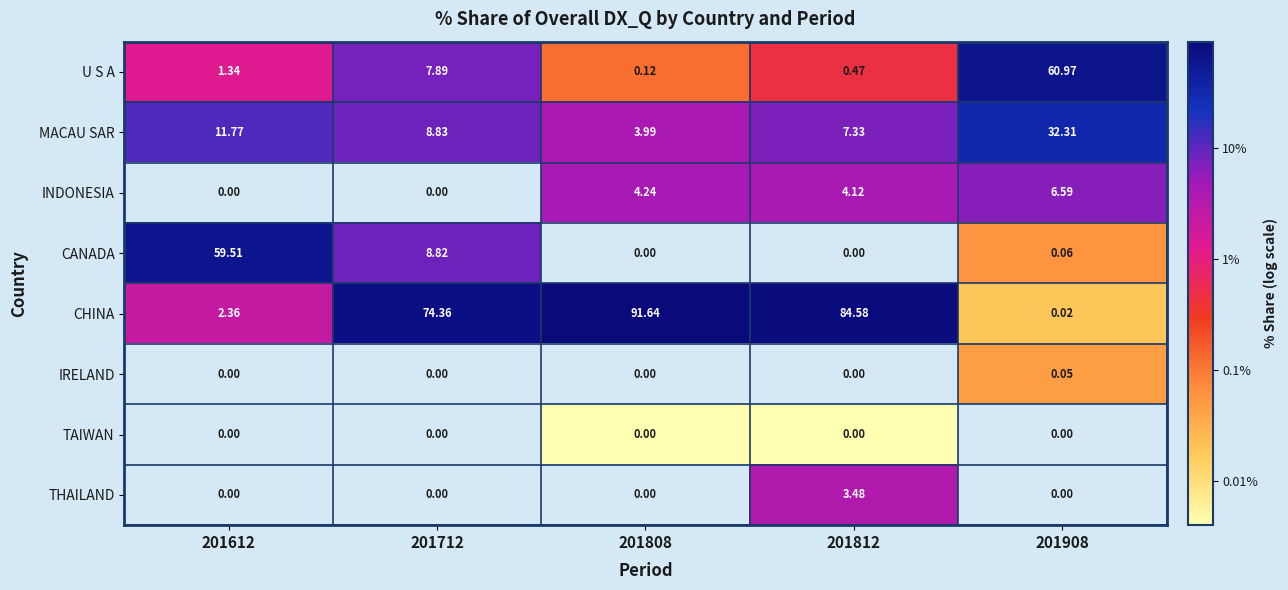

How many CHINA values are between 0 and 1?

1